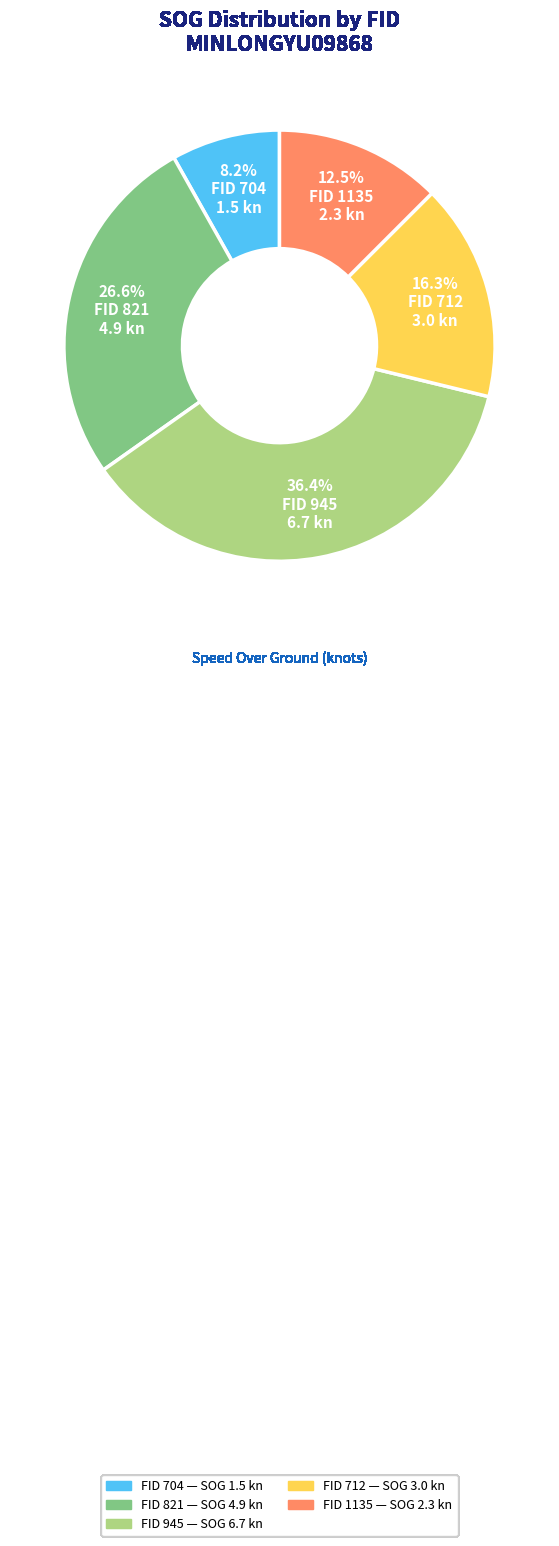

Is there a majority slice in this chart?

No